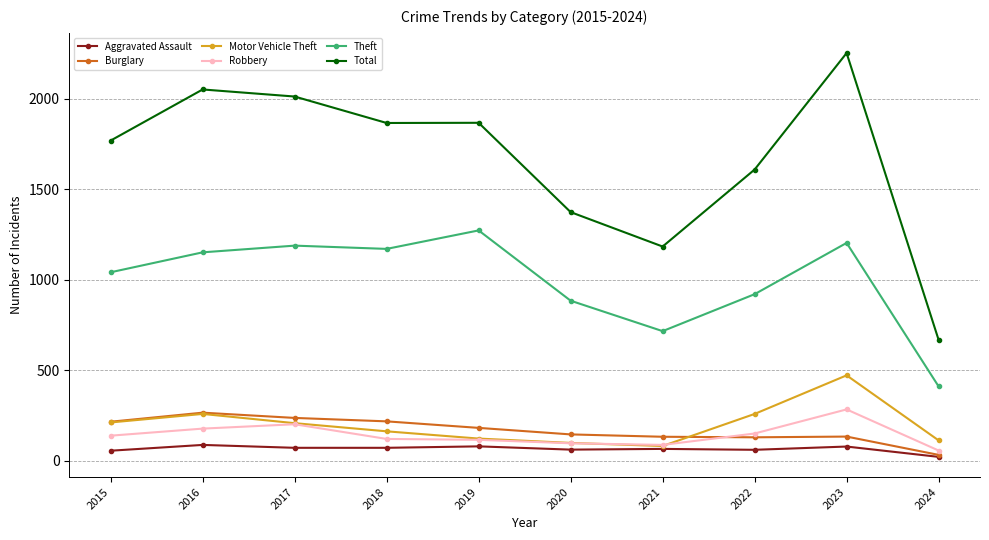

Is the value of Motor Vehicle Theft at 2022 greater than the value of Robbery at 2023?

No